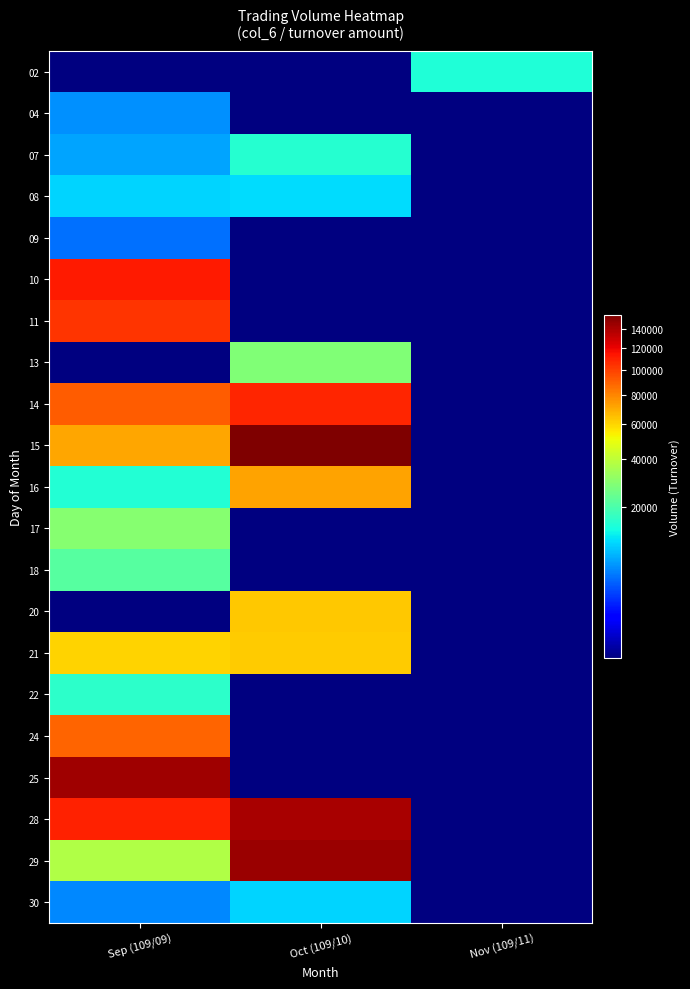

What is the spread (max minus min) of values at Nov (109/11)?

14600